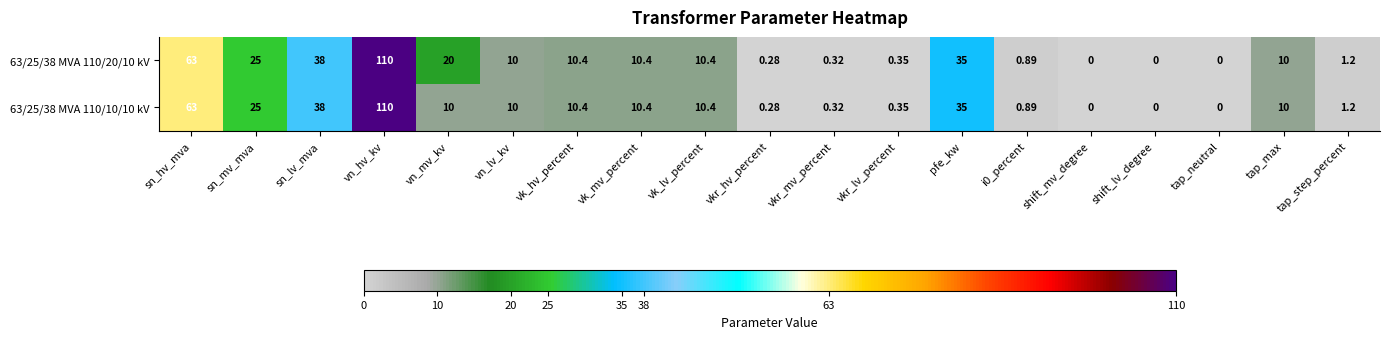

Is the value of 63/25/38 MVA 110/10/10 kV at vn_mv_kv greater than the value of 63/25/38 MVA 110/20/10 kV at vk_mv_percent?

No